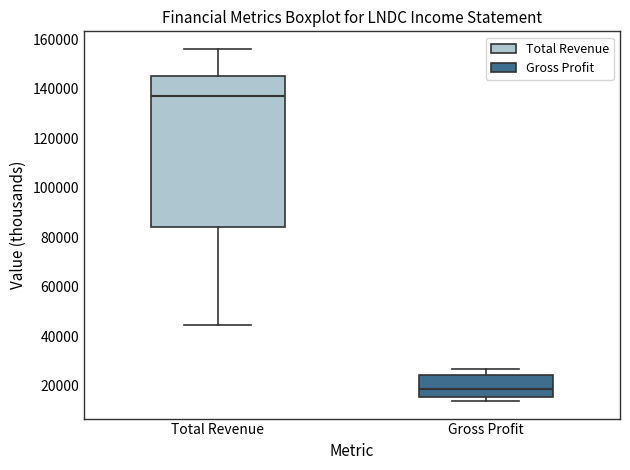

Which box's median line is the lowest?

Gross Profit